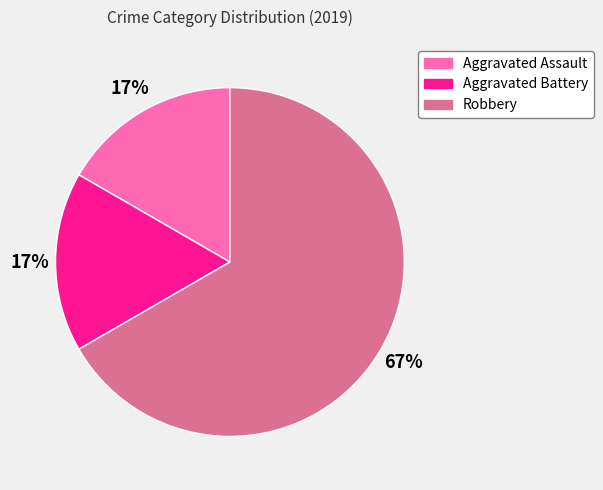

The Robbery slice represents 67% of the pie. True or false?

True